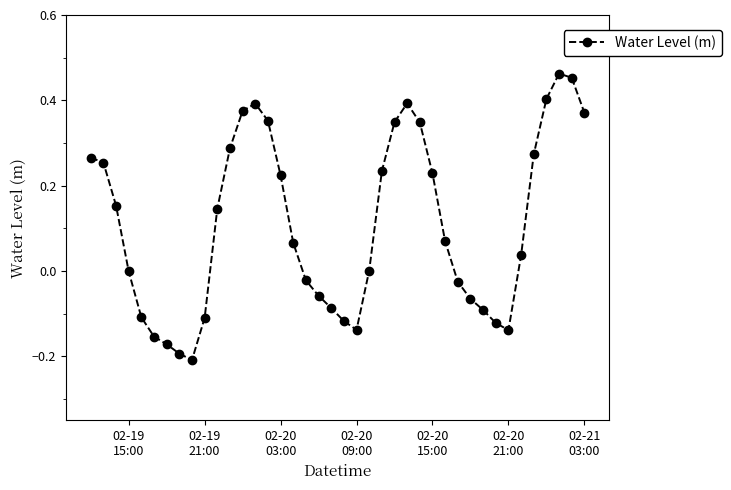

Does the chart display data point markers on the line(s)?

Yes